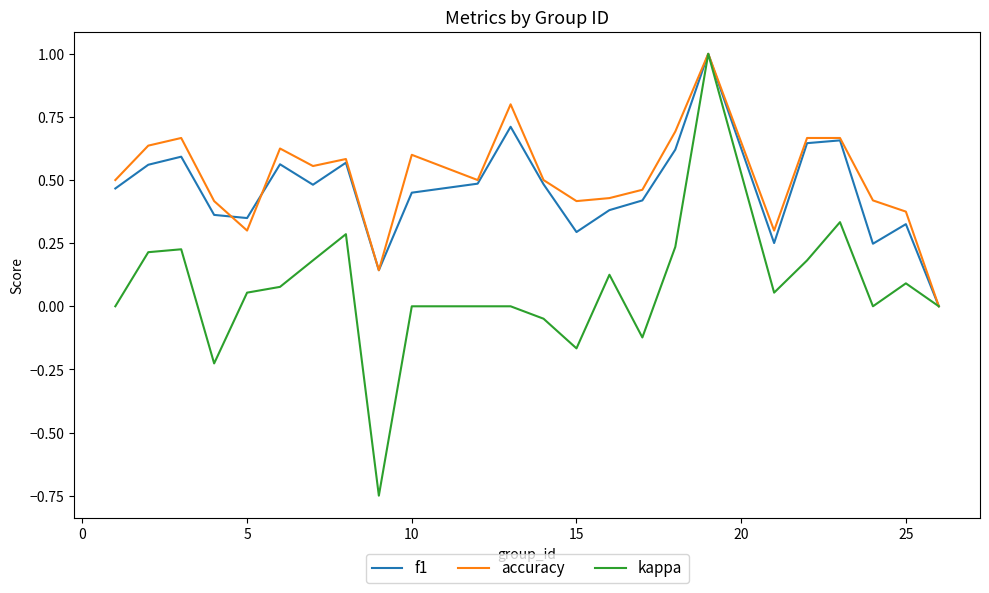

True or false: f1 has more than 0 interior local peaks.

True